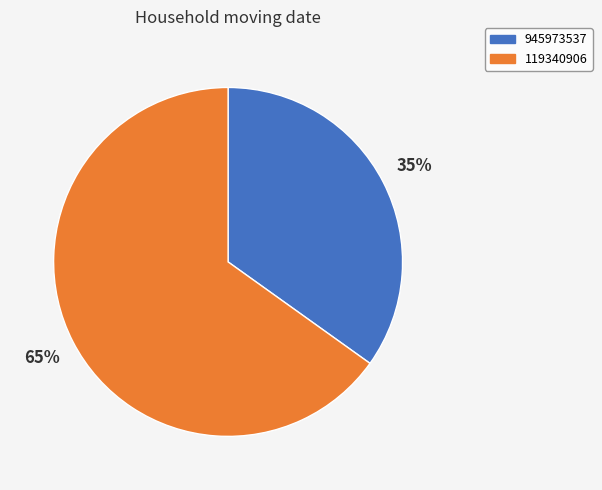

To the nearest percent, what portion does 945973537 represent?

35%